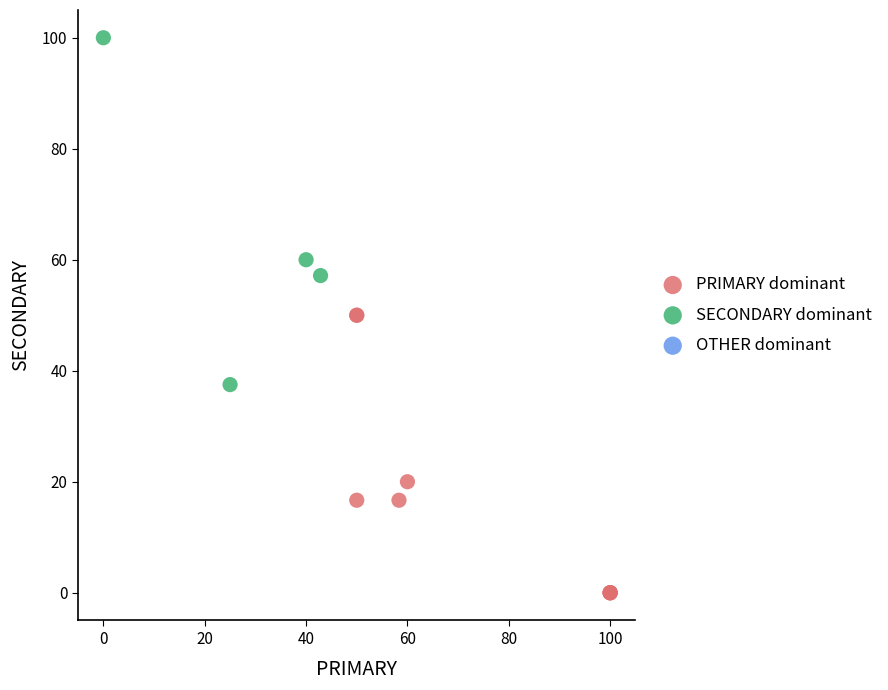

Which series contains the highest Y value?

SECONDARY dominant